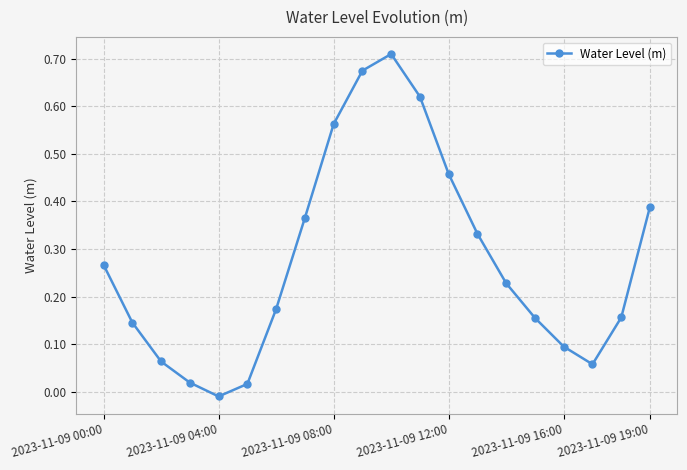

What is the sum of all values?

5.5